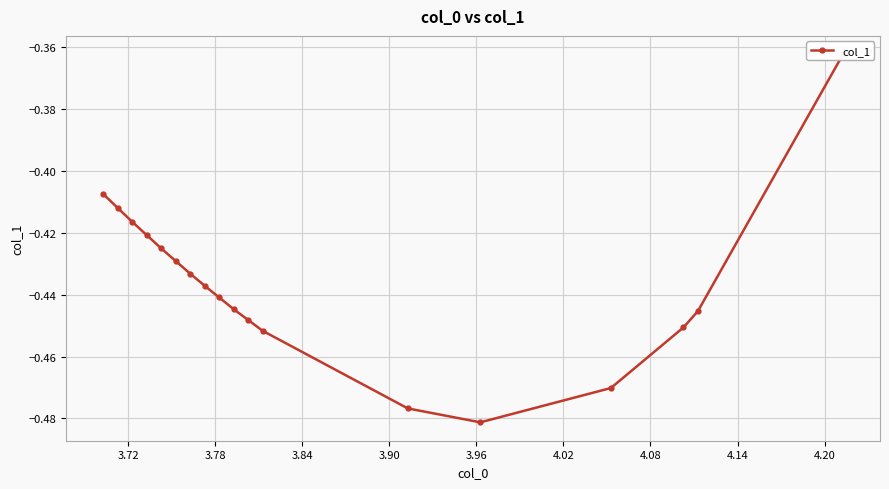

Reading left to right, transcribe all the data shown in this chart.

-0.4	-0.4	-0.4	-0.4	-0.4	-0.4	-0.4	-0.4	-0.4	-0.4	-0.4	-0.5	-0.5	-0.5	-0.5	-0.5	-0.4	-0.4